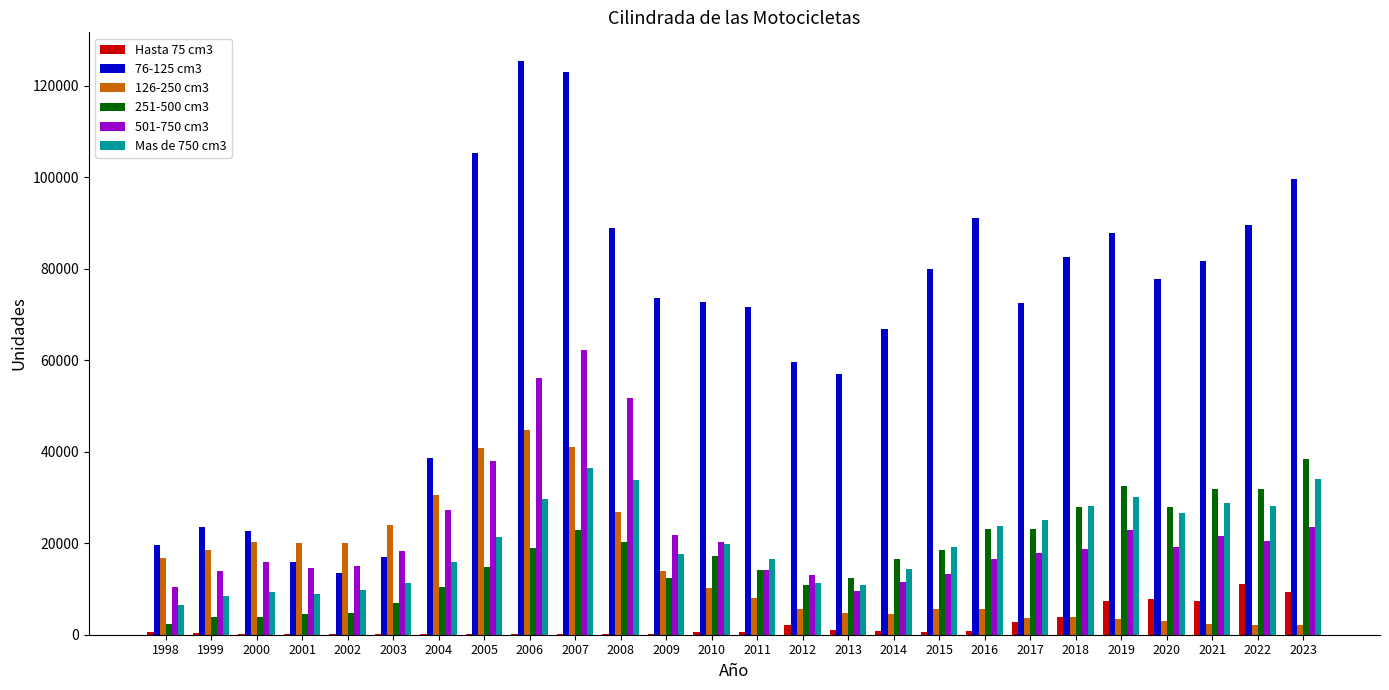

Which series has the largest total across all categories?

76-125 cm3